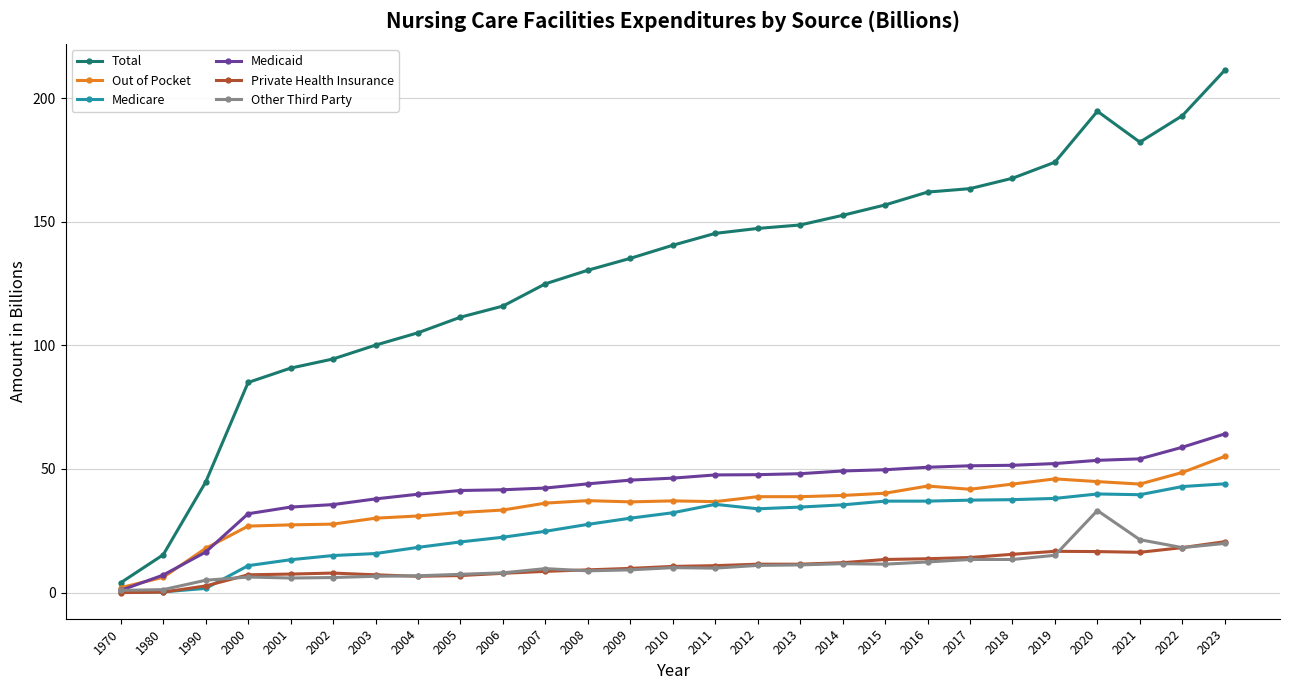

What is the value of the Medicaid point at the 2nd from the left?

7.1